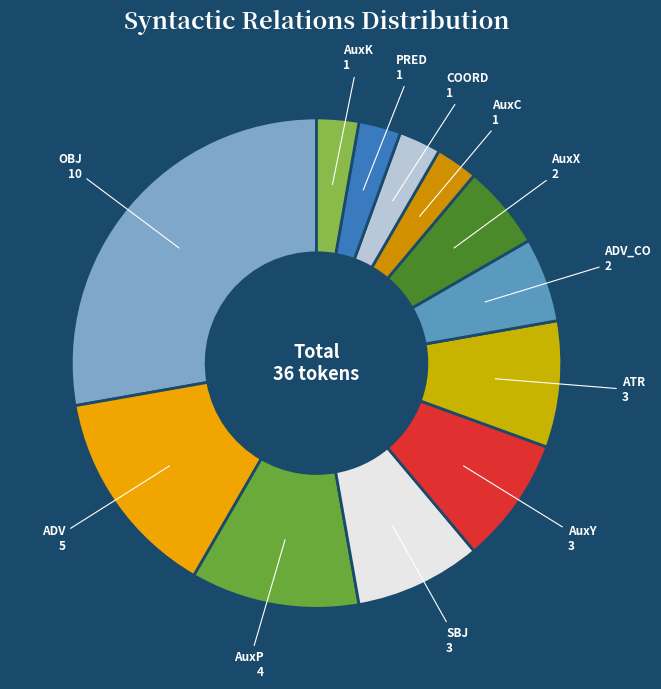

Count the number of slices in the pie.

12